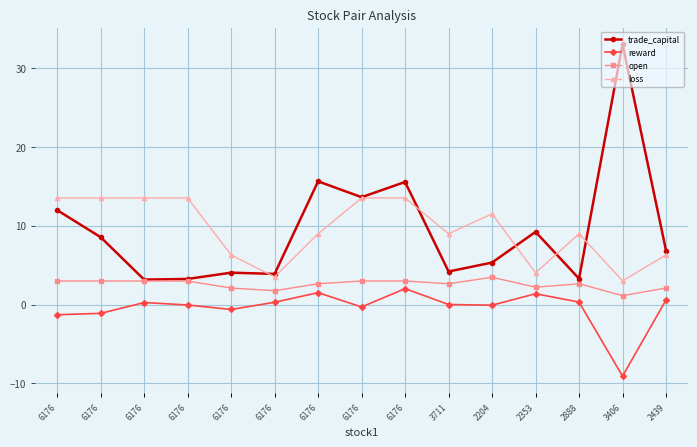

How many data points does each series have?

15